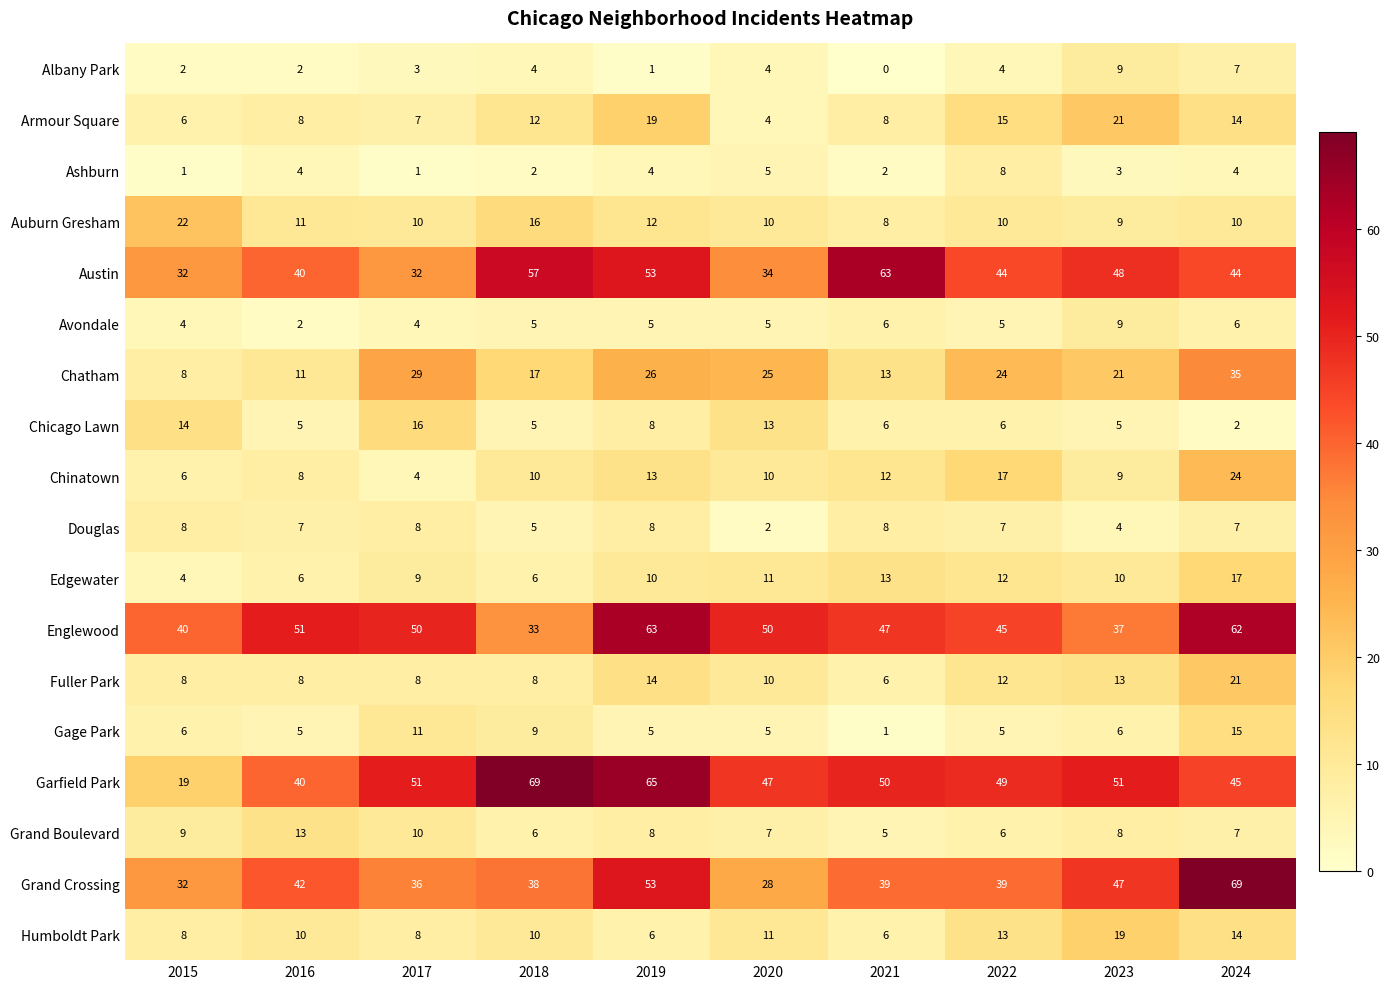

What is the spread (max minus min) of values at 2019?

64